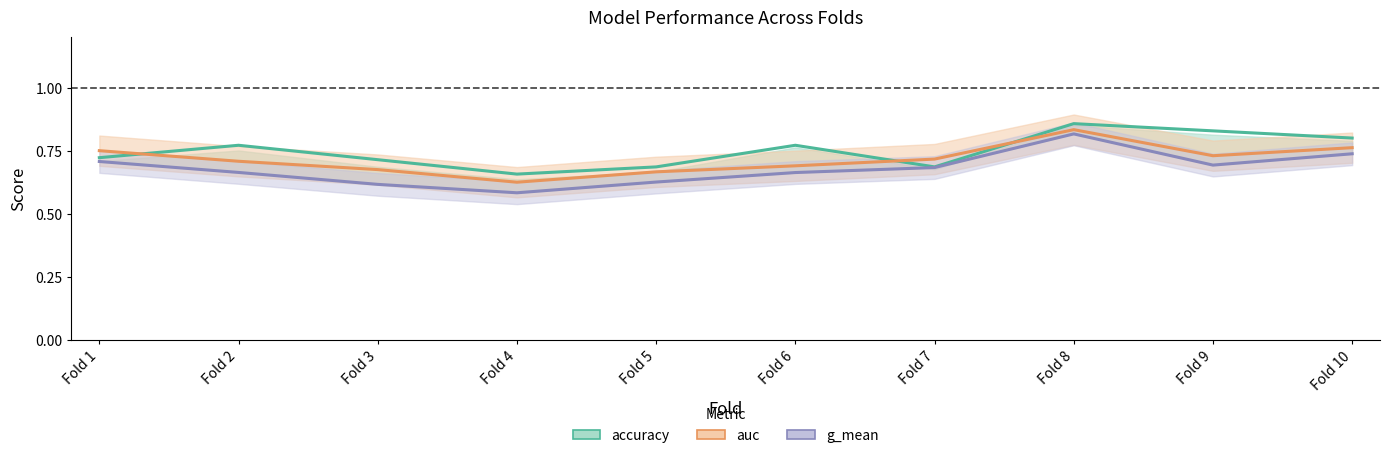

Which series changed the most between Fold 3 and Fold 6?

accuracy